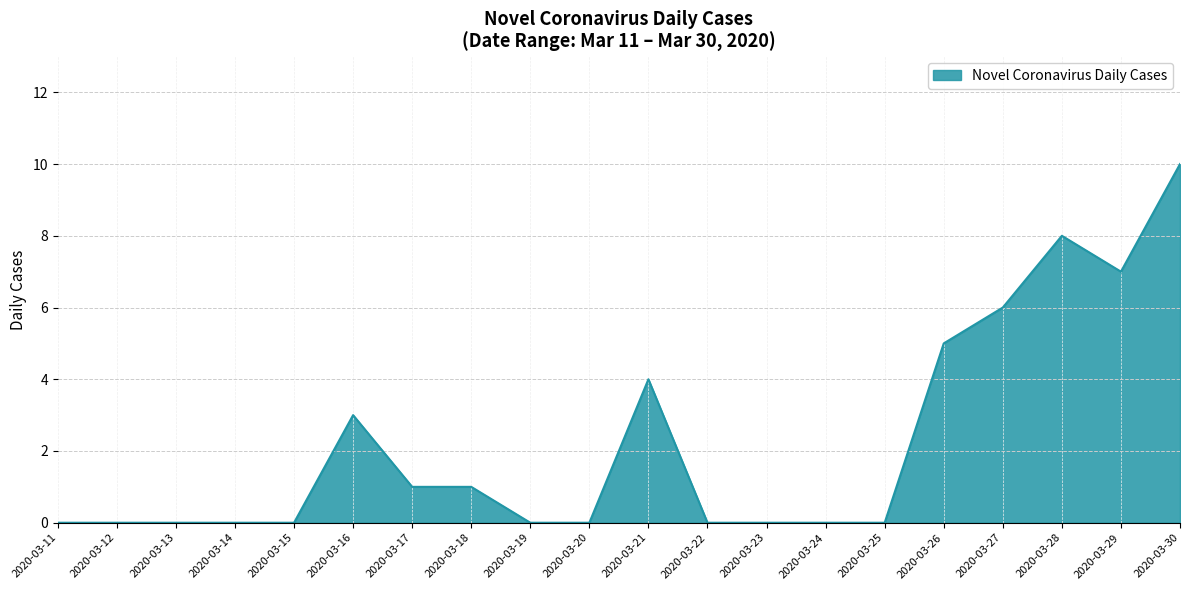

What is the difference between the maximum and minimum values?

10